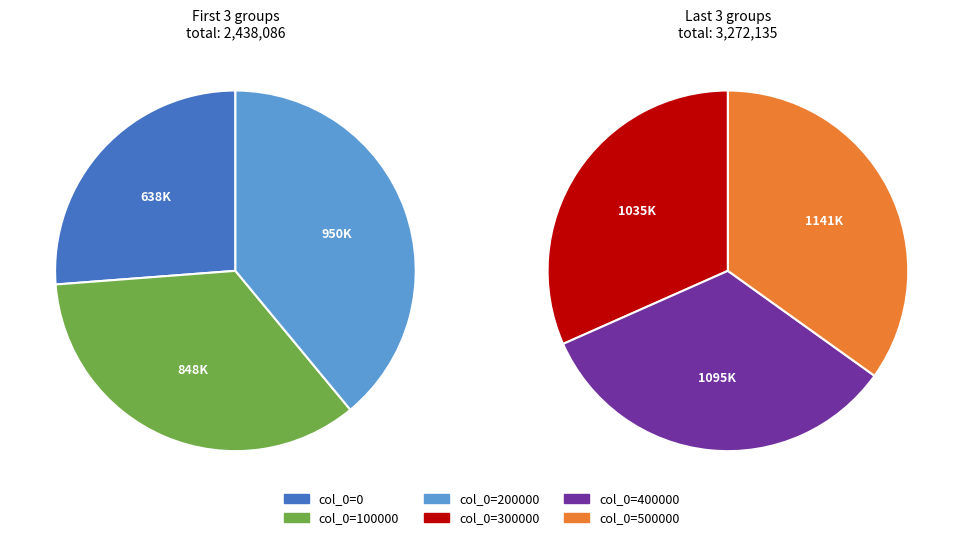

What is the largest slice in the pie chart?

500000